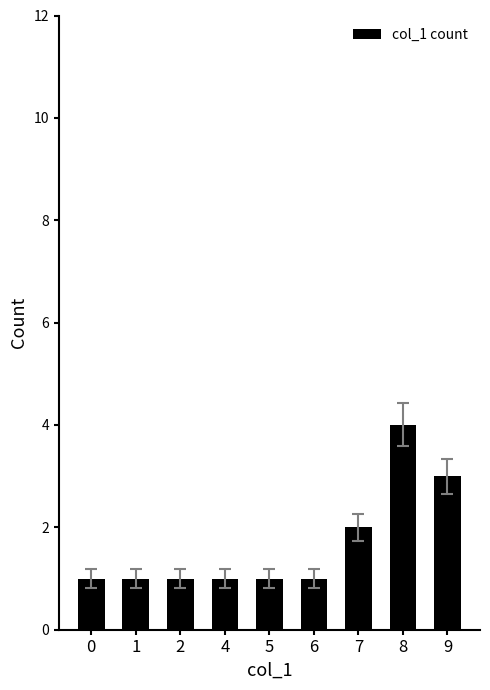

Reading left to right, transcribe all the data shown in this chart.

1	1	1	1	1	1	2	4	3